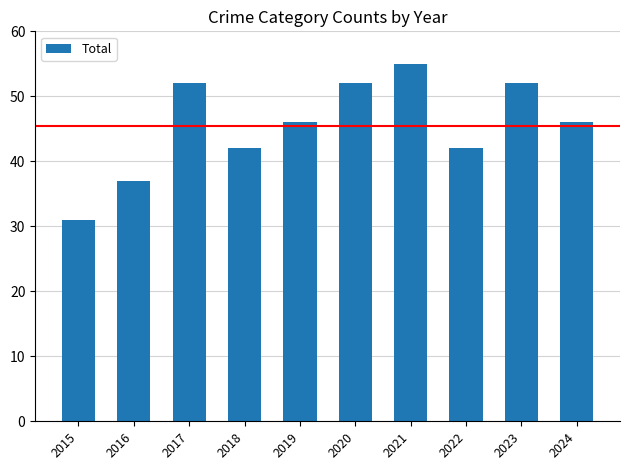

What is the value of the 6th bar from the left?

52